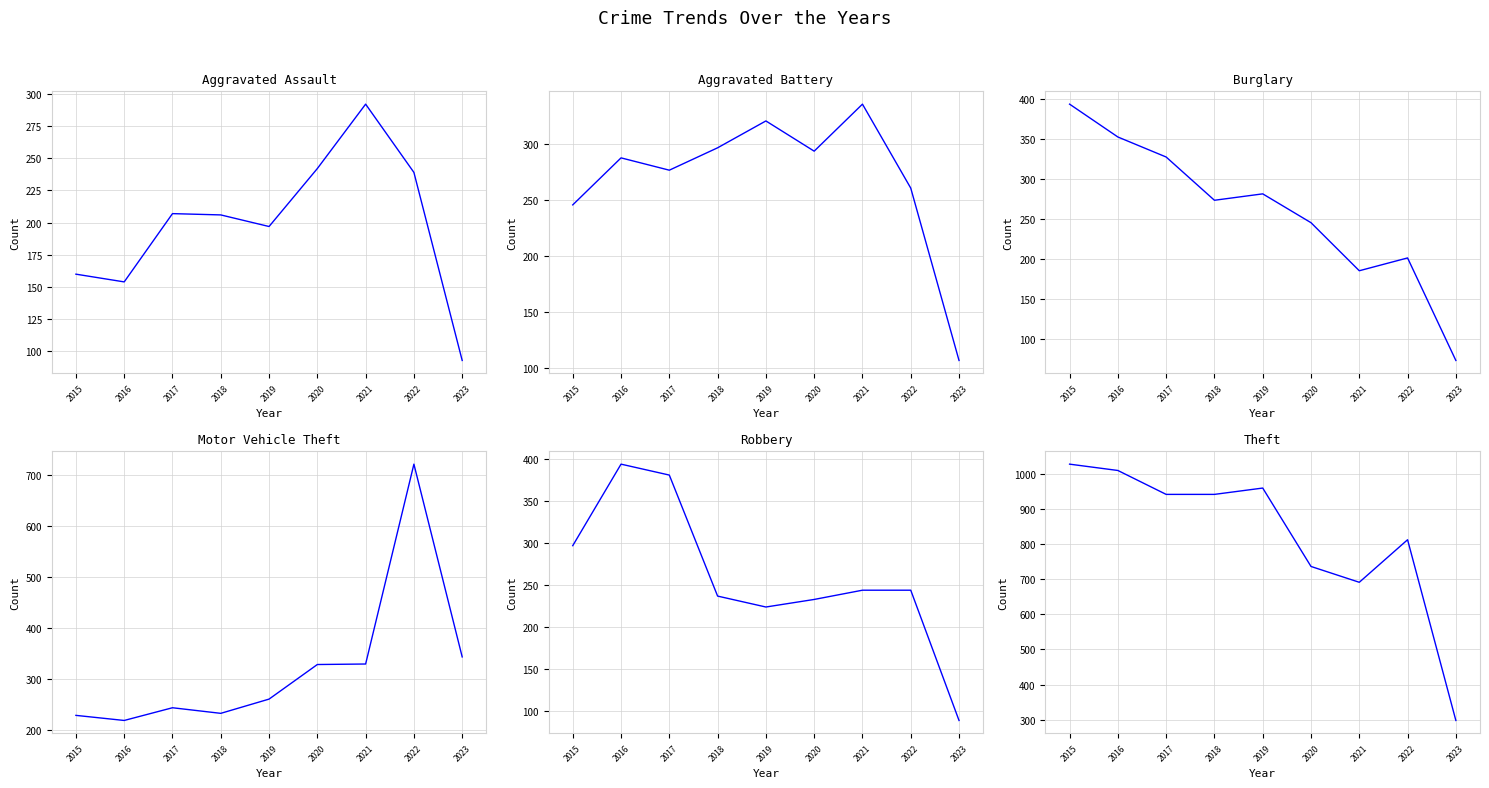

Rank the categories by Motor Vehicle Theft value from highest to lowest.

2022, 2023, 2021, 2020, 2019, 2017, 2018, 2015, 2016